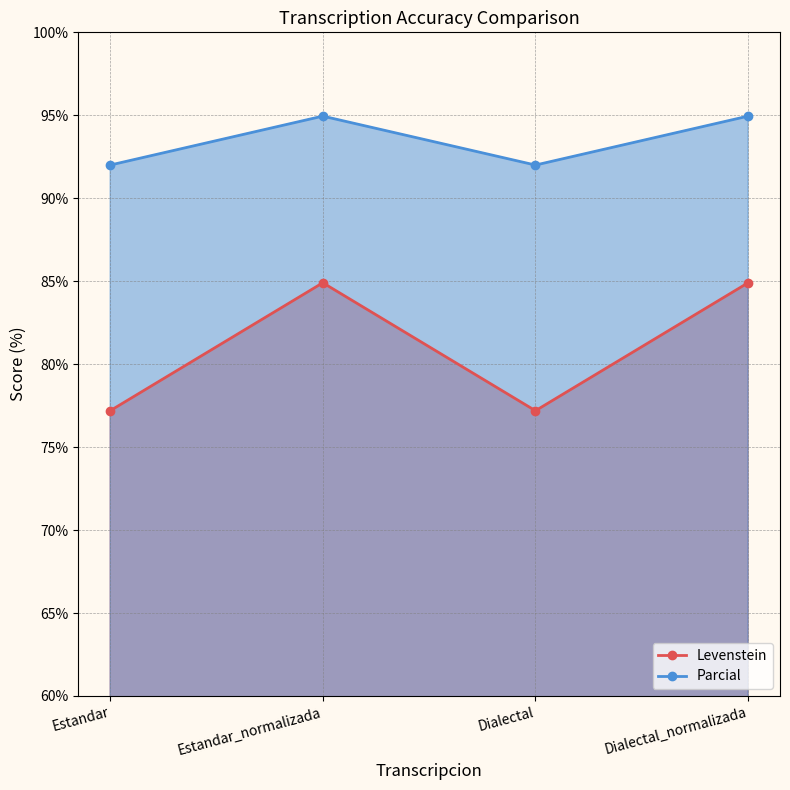

How many data points in Levenstein are less than 84?

2